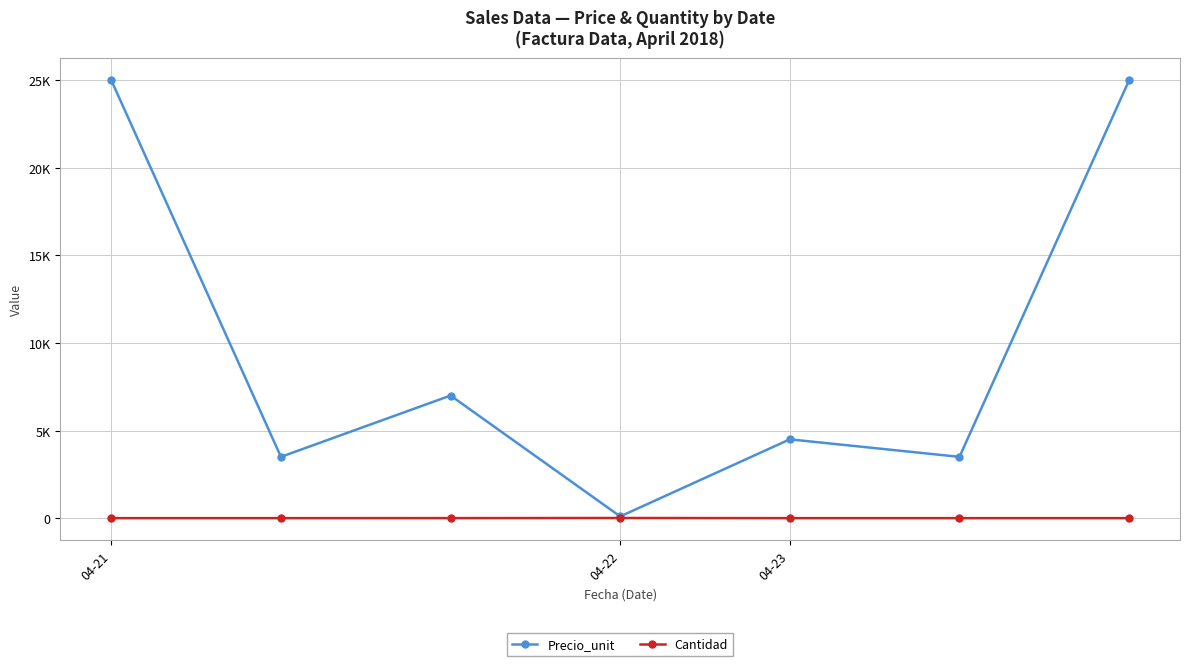

Which series has the largest total across all categories?

Precio_unit